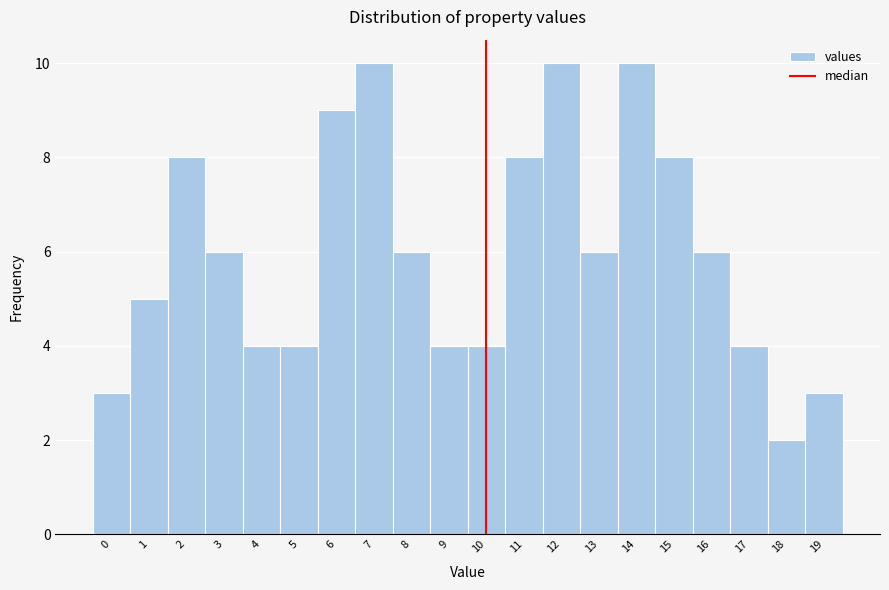

Reading left to right, list every bar in this chart as the range it spans on the x-axis followed by its height. The values are not printed on the chart, so give them approximately, as read against the axis.

-0.5 to 0.5: 3
0.5 to 1.5: 5
1.5 to 2.5: 8
2.5 to 3.5: 6
3.5 to 4.5: 4
4.5 to 5.5: 4
5.5 to 6.5: 9
6.5 to 7.5: 10
7.5 to 8.5: 6
8.5 to 9.5: 4
9.5 to 10.5: 4
10.5 to 11.5: 8
11.5 to 12.5: 10
12.5 to 13.5: 6
13.5 to 14.5: 10
14.5 to 15.5: 8
15.5 to 16.5: 6
16.5 to 17.5: 4
17.5 to 18.5: 2
18.5 to 19.5: 3